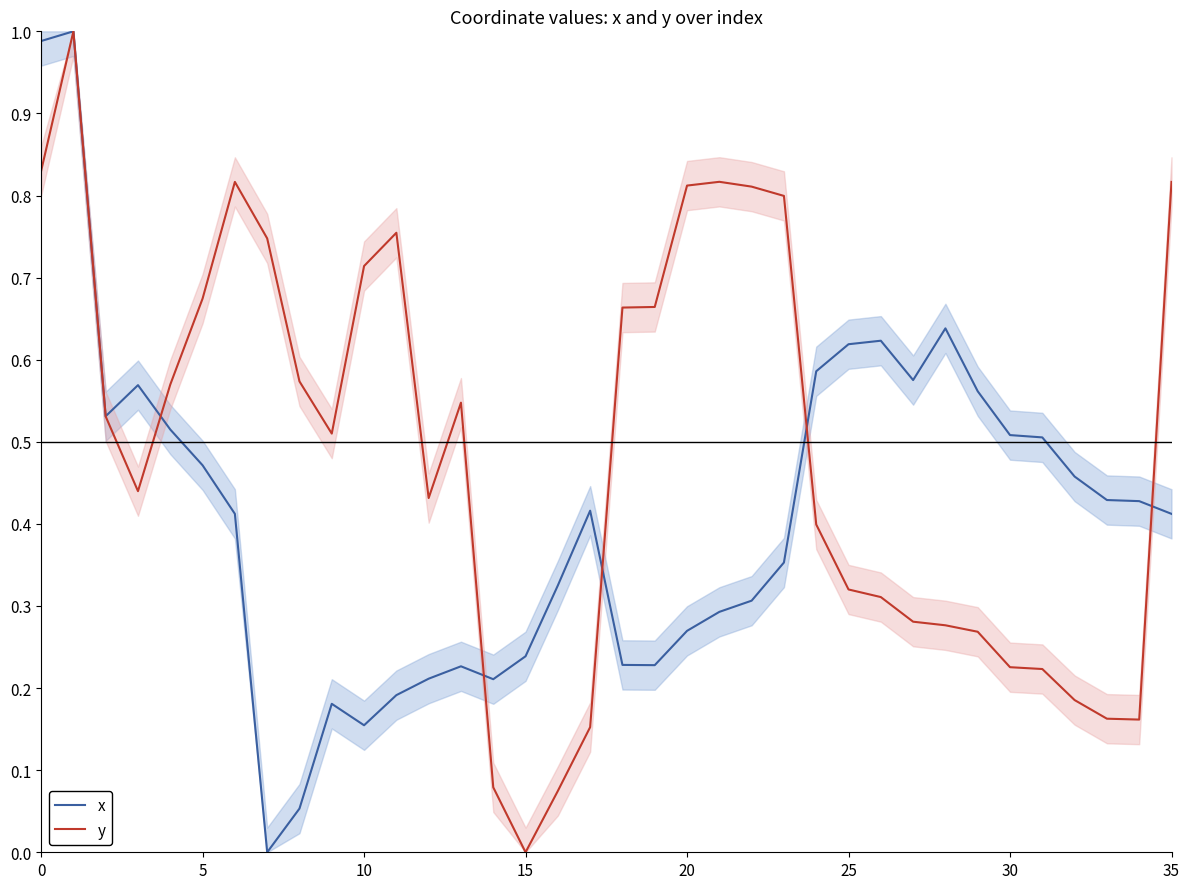

List the series in order of their peak value, lowest first.

x, y